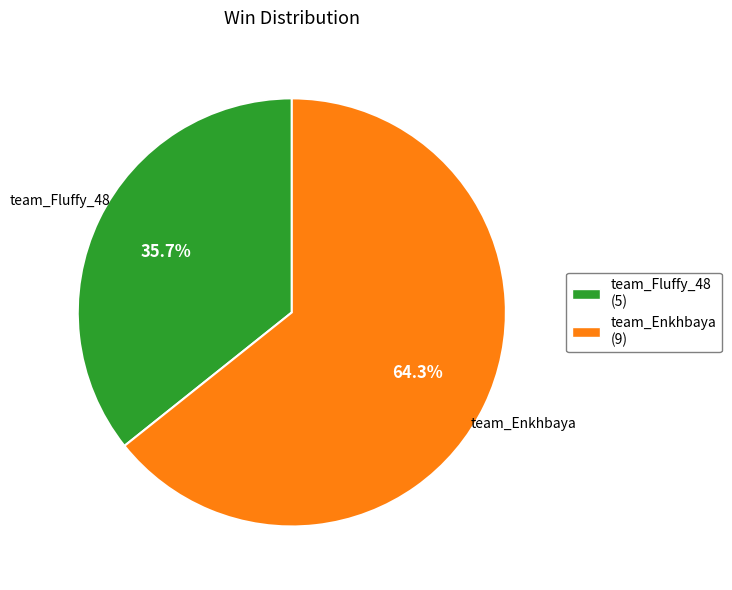

How many segments does this pie chart have?

2